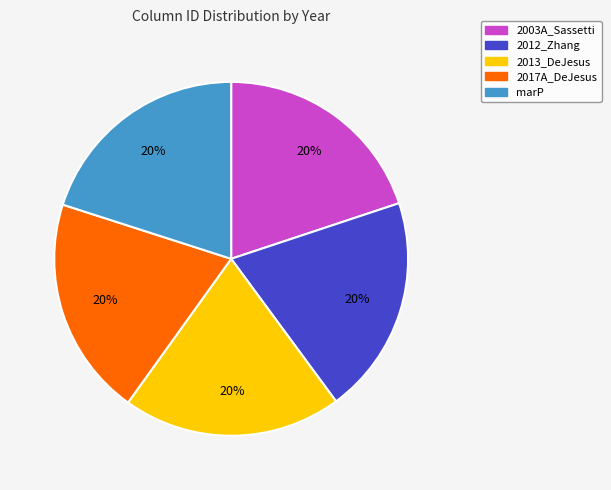

Do 2012_Zhang and 2017A_DeJesus together represent more than half of the pie?

No